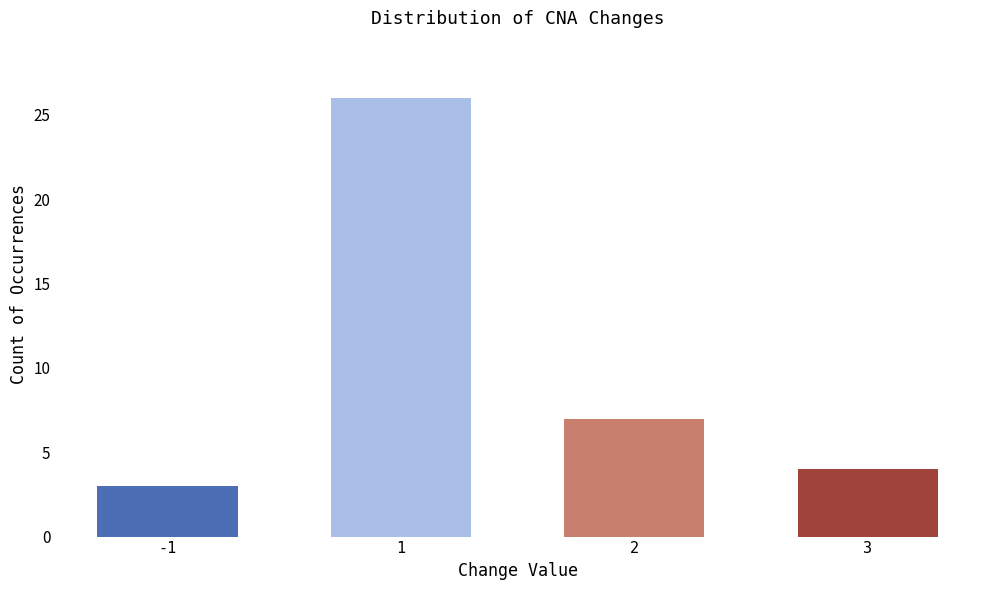

Which label corresponds to the smallest value in the chart?

-1